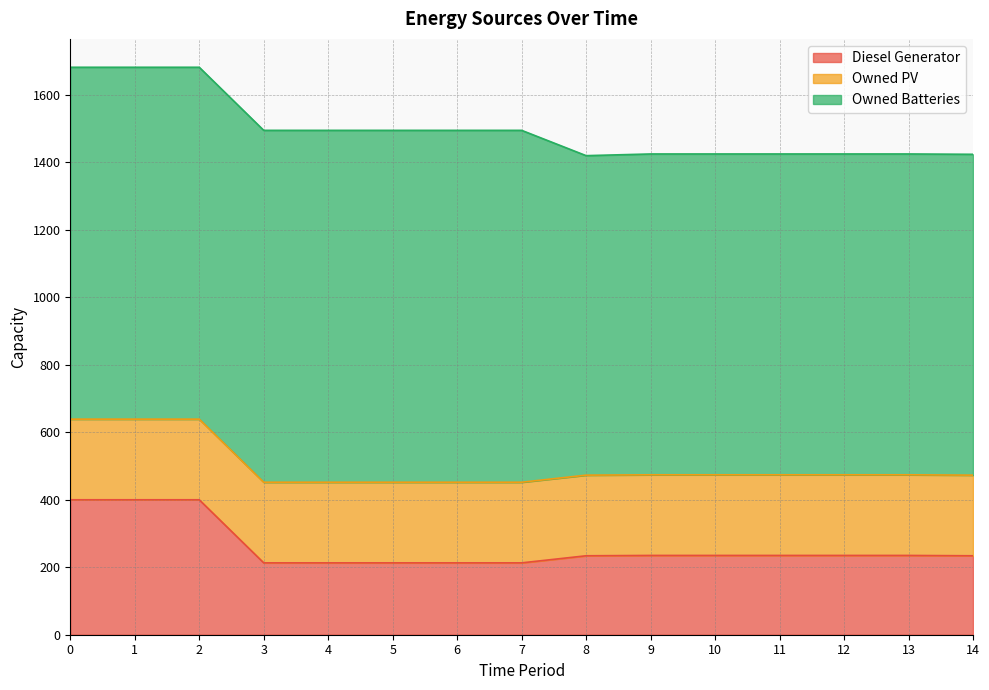

Between 2 and 14, which is larger?

2